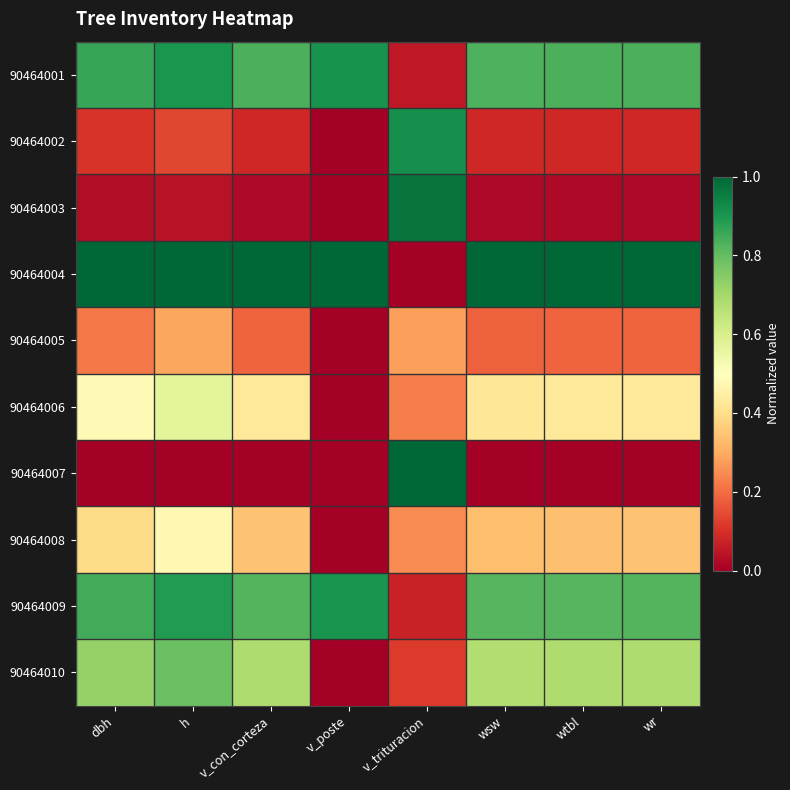

Which category has the highest value across all series?

dbh